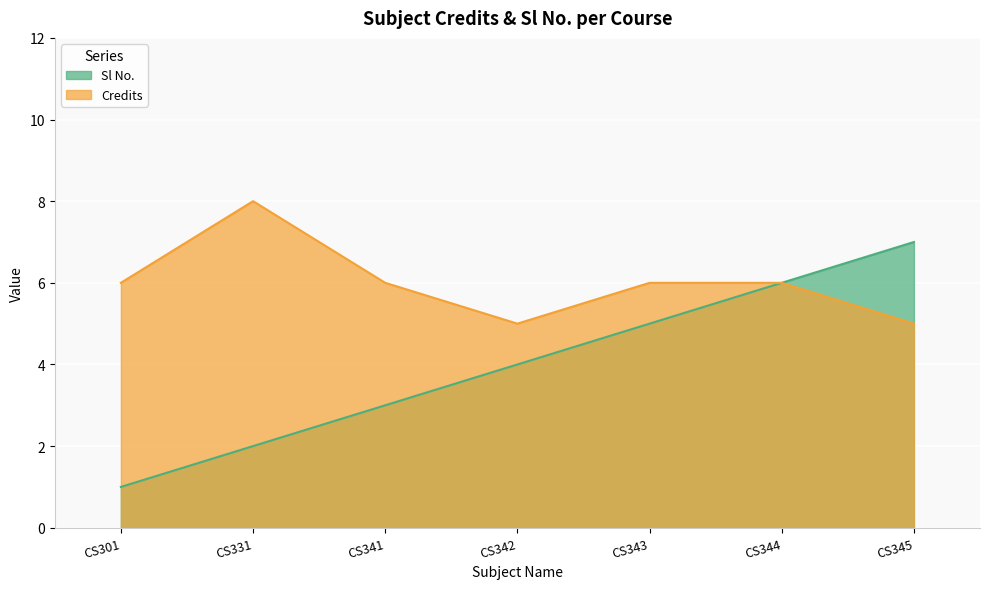

Which category has the highest value across all series?

CS331